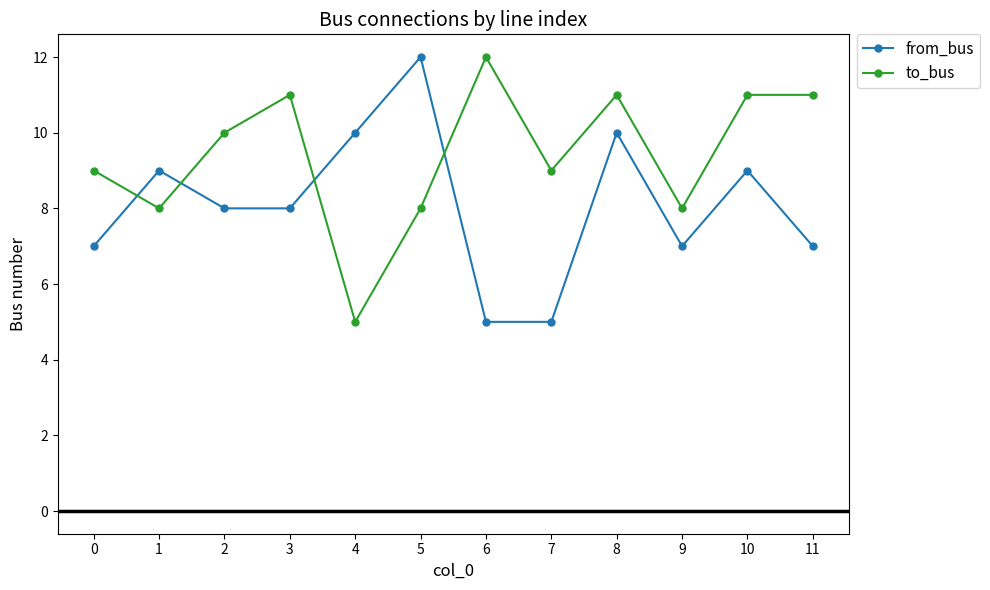

List the series in order of their overall mean, lowest first.

from_bus, to_bus